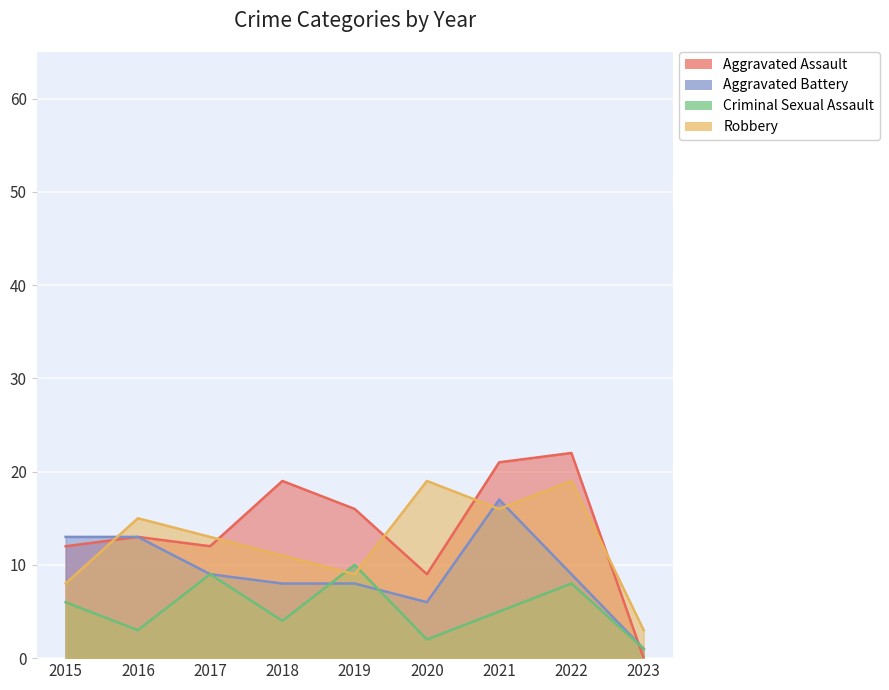

What is the total value across all series at 2018?

42